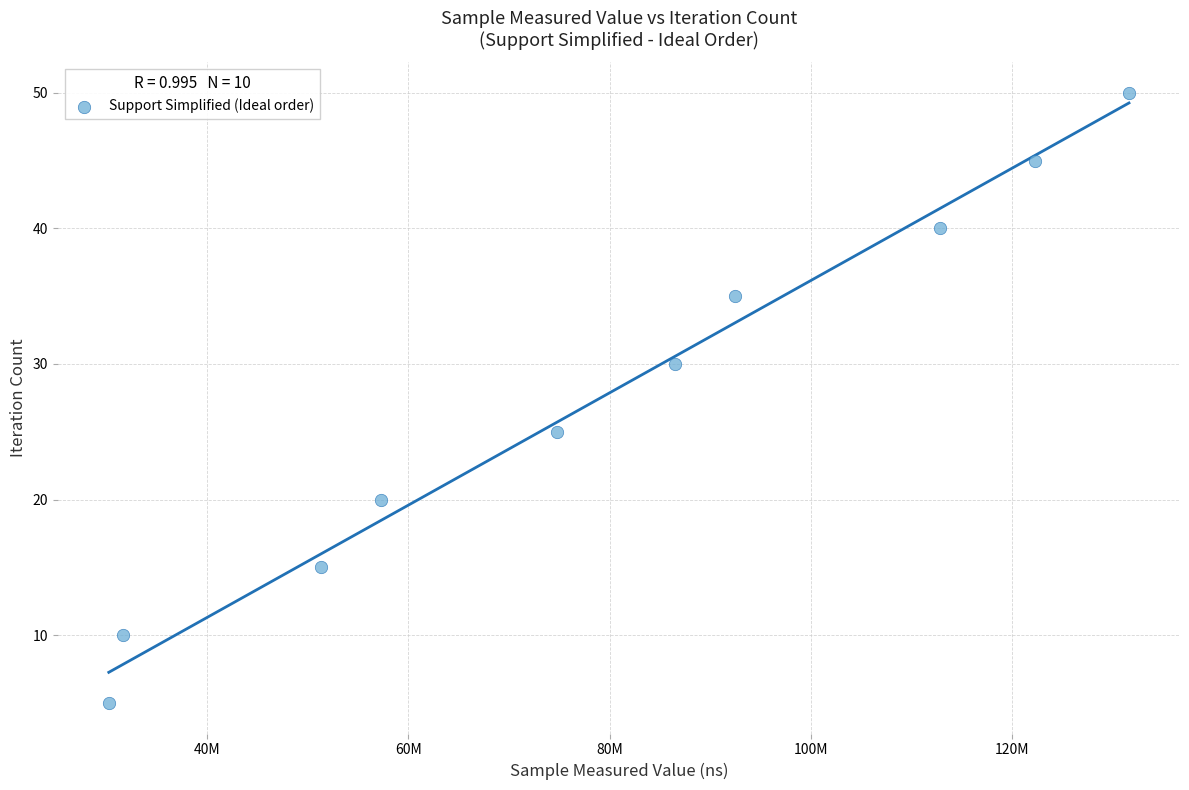

What Y value in the scatter plot is closest to 27?

25